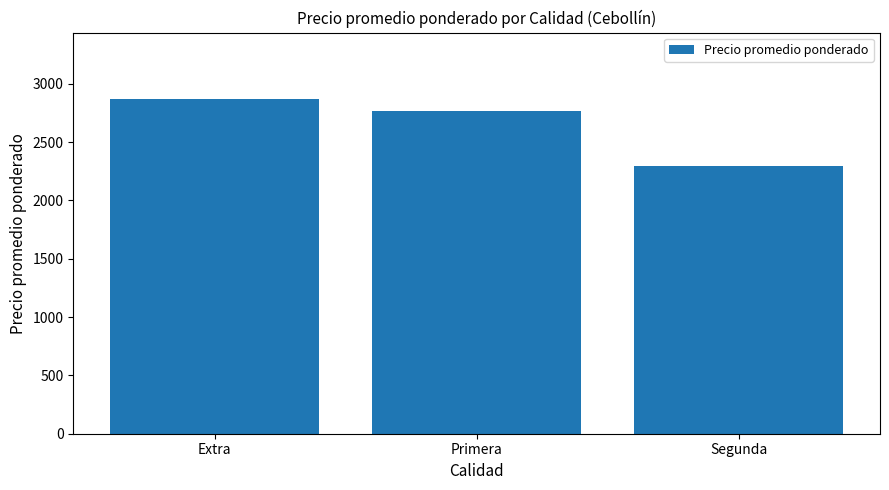

Does the chart contain any negative values?

No